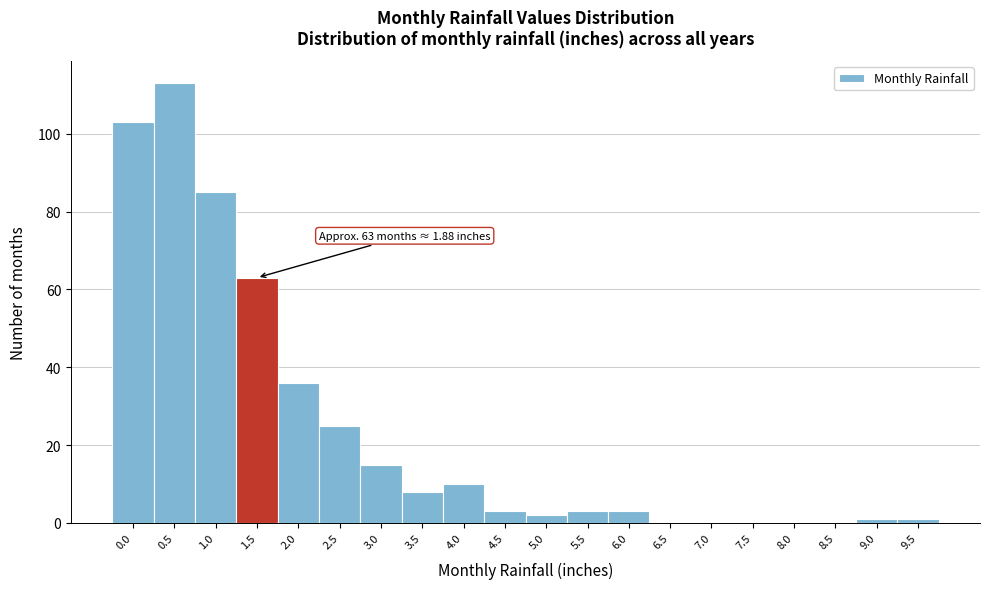

Reading left to right, extract all data points from this chart.

0.0=103	0.5=113	1.0=85	1.5=63	2.0=36	2.5=25	3.0=15	3.5=8	4.0=10	4.5=3	5.0=2	5.5=3	6.0=3	6.5=0	7.0=0	7.5=0	8.0=0	8.5=0	9.0=1	9.5=1